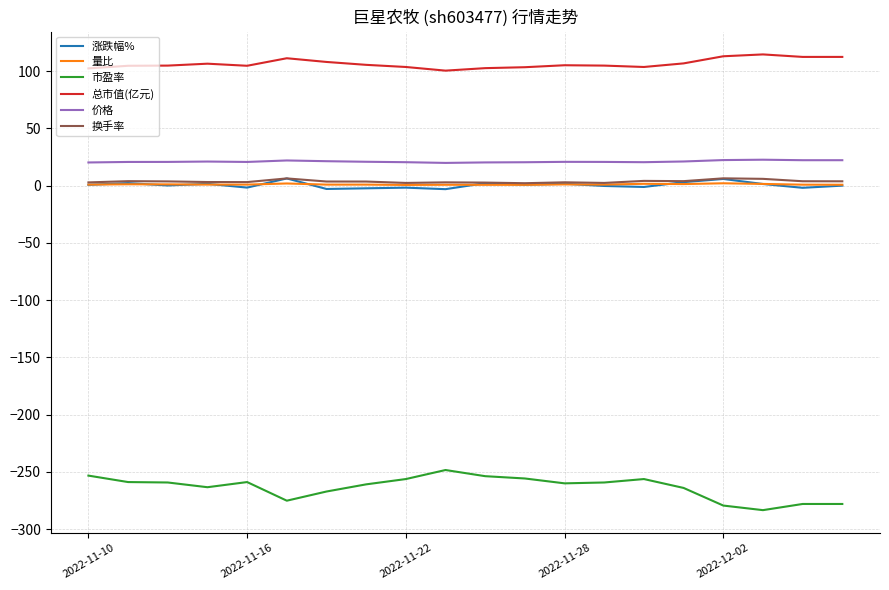

How many categories are shown in the chart?

20